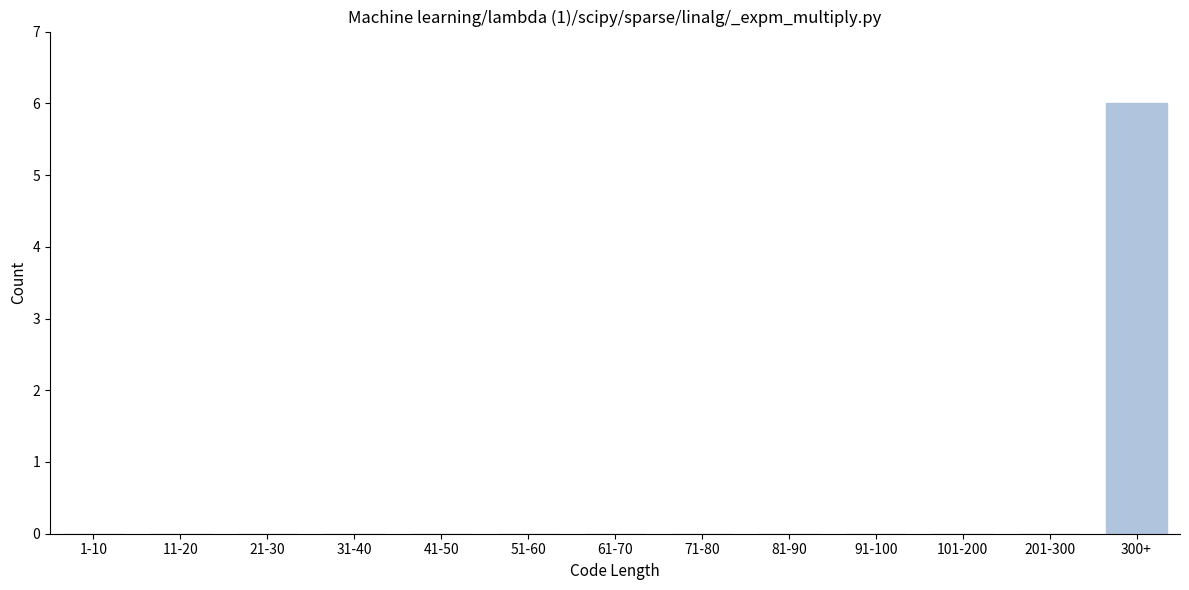

Reading right to left, extract all data points from this chart.

300+=6	201-300=0	101-200=0	91-100=0	81-90=0	71-80=0	61-70=0	51-60=0	41-50=0	31-40=0	21-30=0	11-20=0	1-10=0